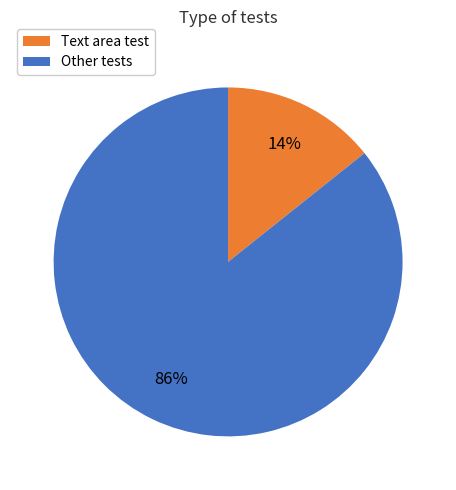

Is there a majority slice in this chart?

Yes